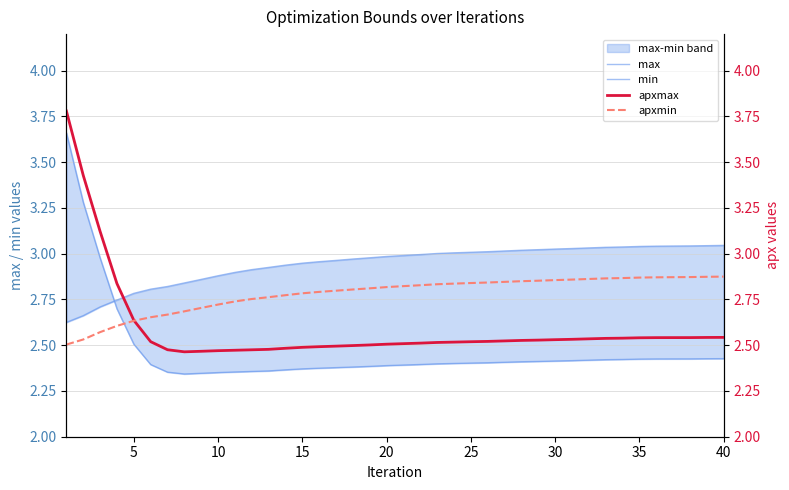

What is the lowest value of the apxmin series?

2.5